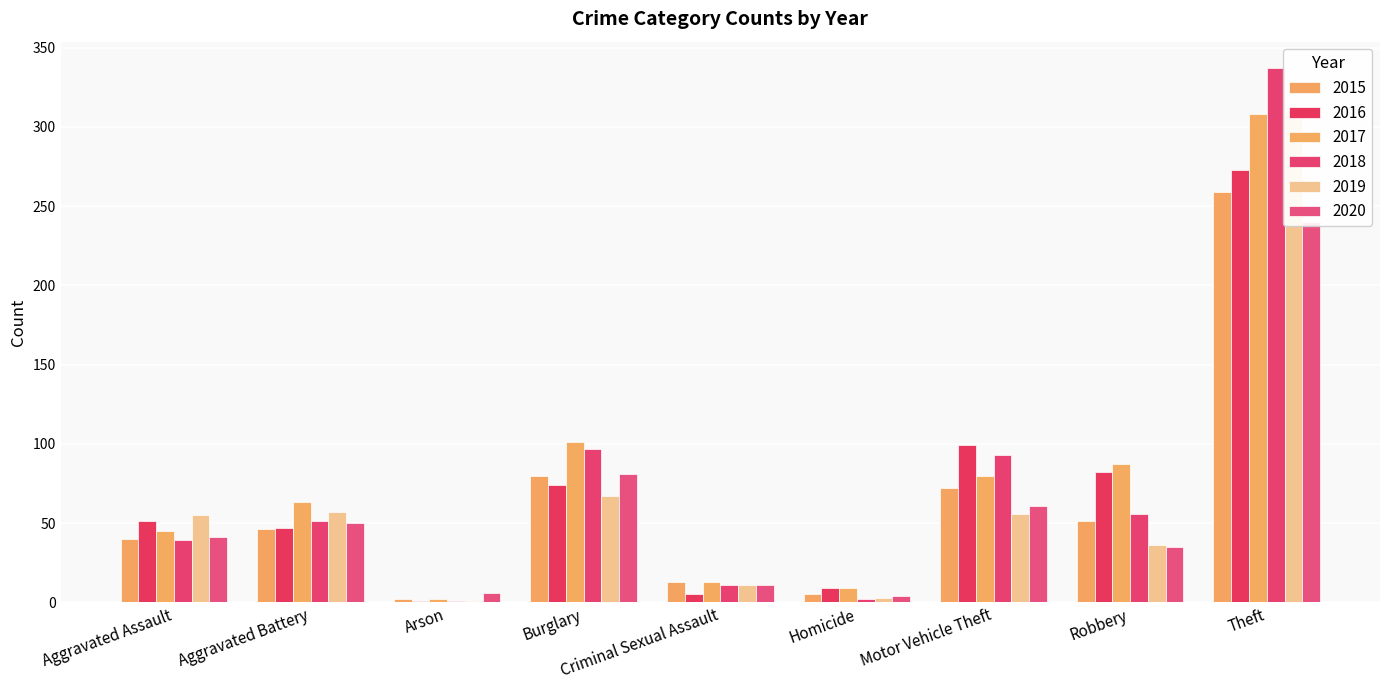

Which series changed the most between Burglary and Robbery?

2020